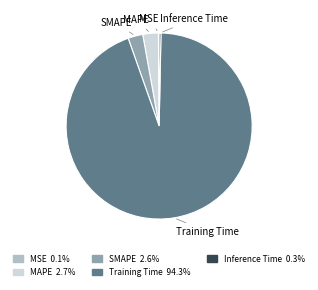

Which has a higher value, Training Time or Inference Time?

Training Time